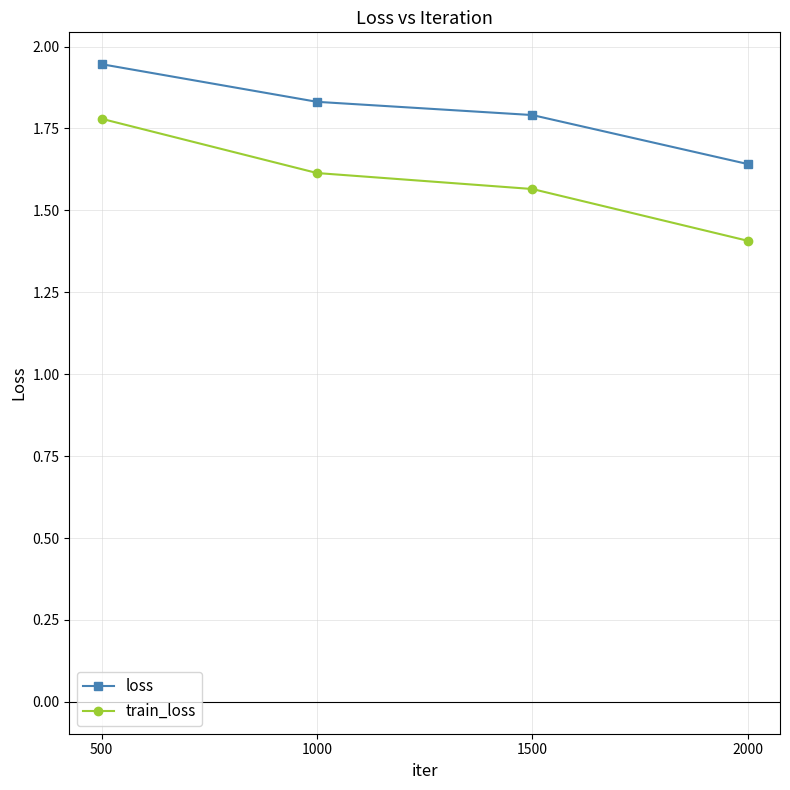

Rank the series by their maximum value, from highest to lowest.

loss, train_loss